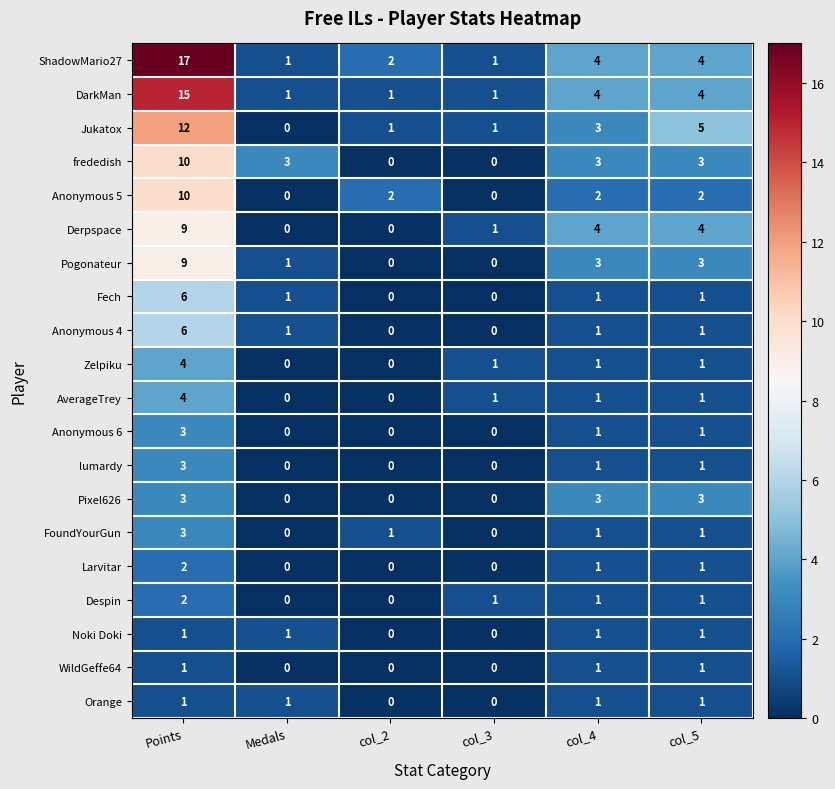

The value of Despin at Points is 2. True or false?

True